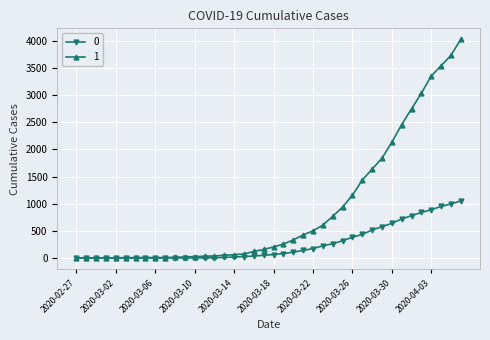

List the series in order of their overall mean, highest first.

1, 0